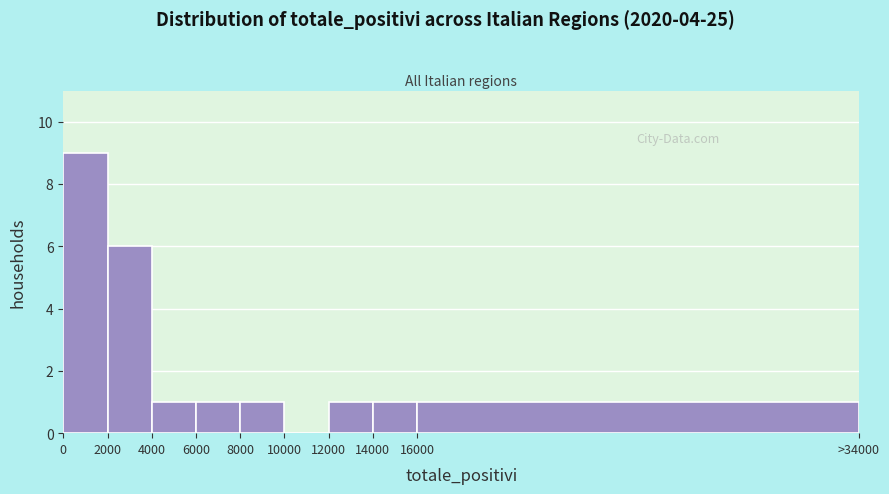

Reading left to right, list all the values displayed in this chart.

0=9	2000=6	4000=1	6000=1	8000=1	10000=0	12000=1	14000=1	16000=1